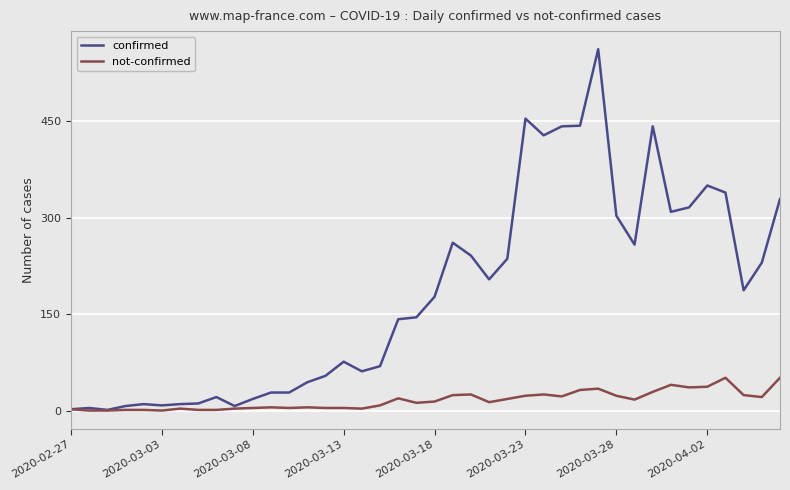

What are all the series names shown in the legend?

confirmed, not-confirmed